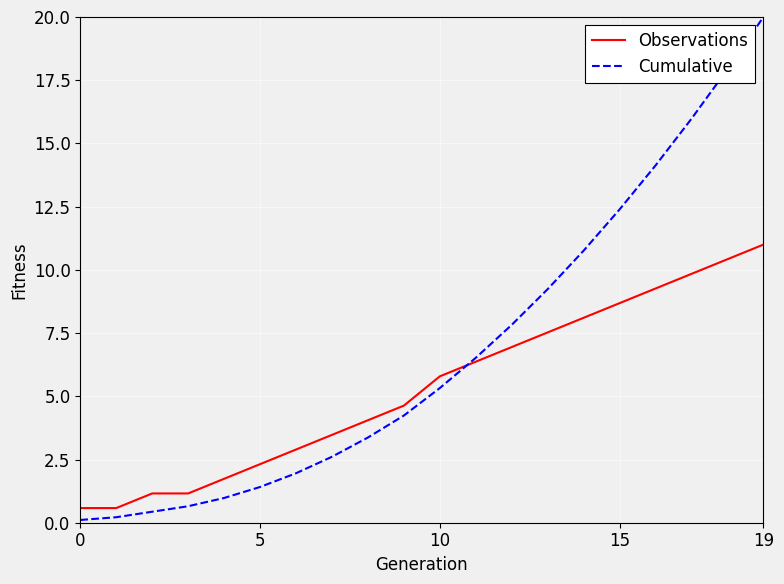

Reading left to right, extract all data points from this chart.

Observations: 0.6	0.6	1.2	1.2	1.7	2.3	2.9	3.5	4.1	4.6	5.8	6.4	6.9	7.5	8.1	8.7	9.3	9.8	10.4	11.0
Cumulative: 0.1	0.2	0.4	0.7	1.0	1.4	2.0	2.6	3.4	4.2	5.3	6.5	7.8	9.2	10.8	12.4	14.1	16.0	17.9	20.0